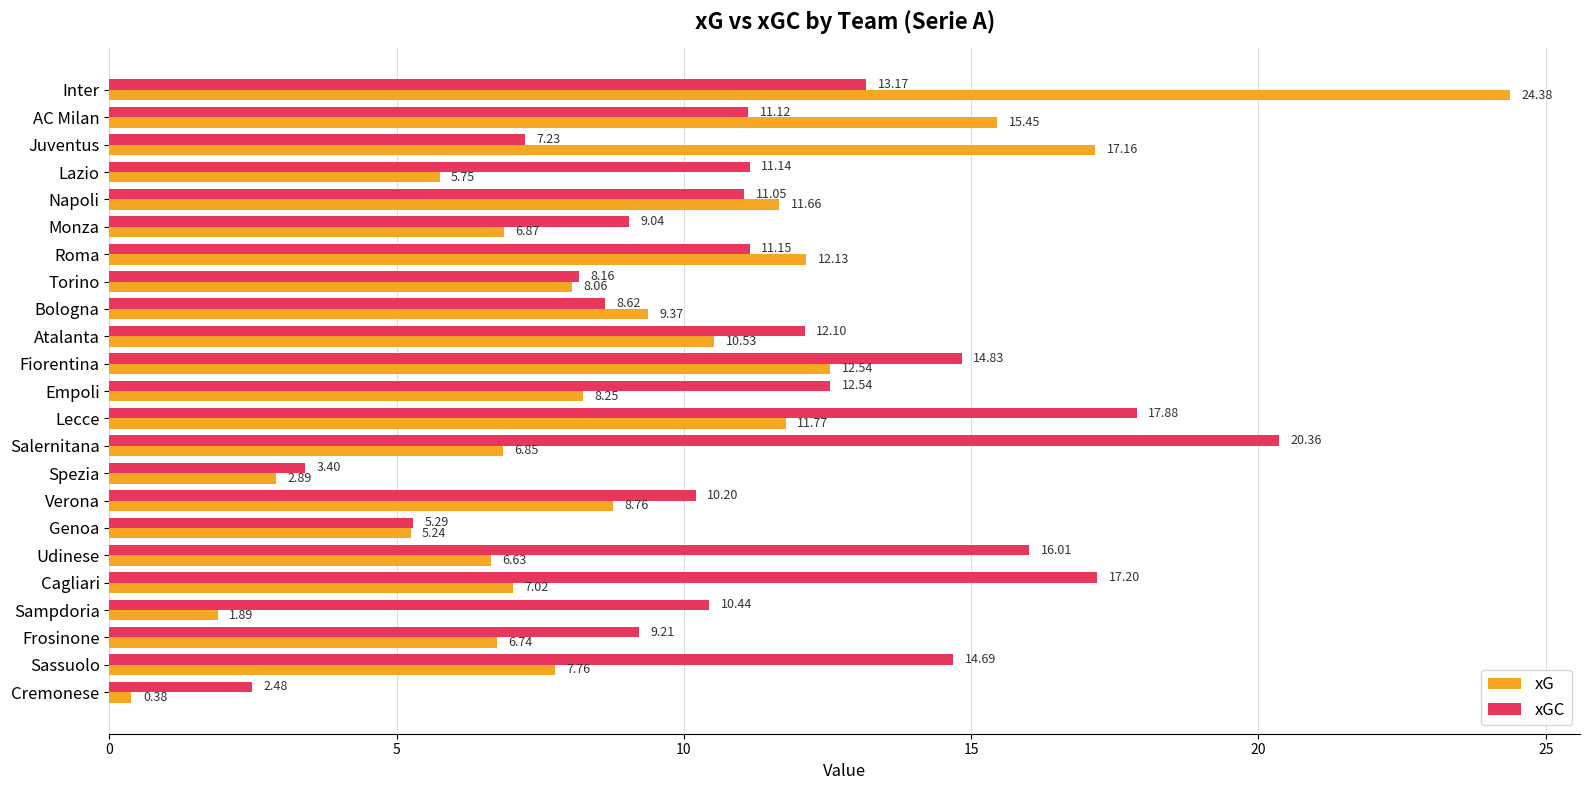

What is the spread (max minus min) of values at Verona?

1.4